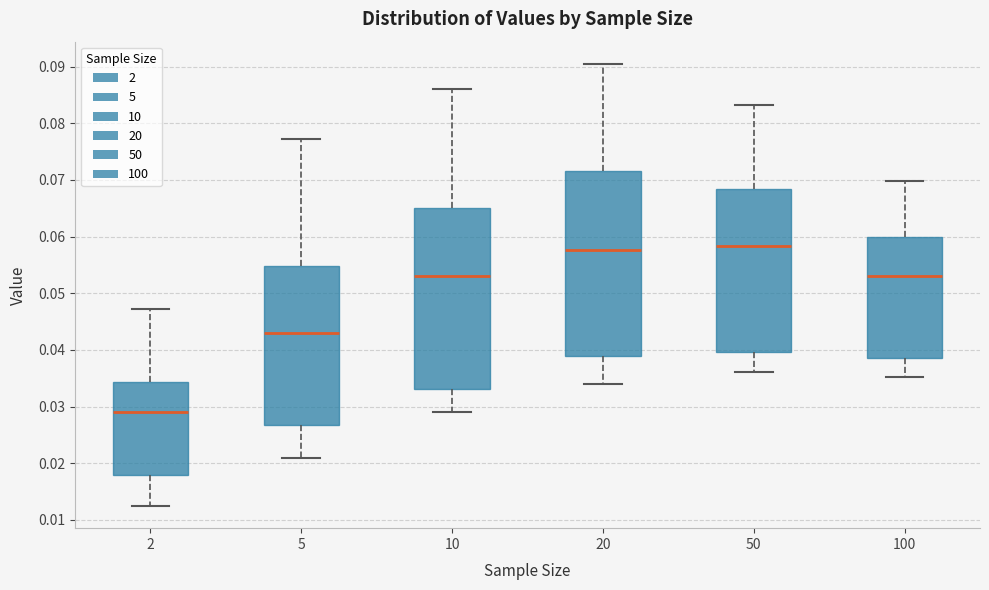

Reading left to right, read every box against the y-axis: the position of its median line, the range the box covers, and the ends of its whiskers. The values are not printed on the chart, so give them approximately, as read against the axis.

2: median 0.029, box 0.018 to 0.034, whiskers 0.012 to 0.047
5: median 0.043, box 0.027 to 0.055, whiskers 0.021 to 0.077
10: median 0.053, box 0.033 to 0.065, whiskers 0.029 to 0.086
20: median 0.058, box 0.039 to 0.072, whiskers 0.034 to 0.090
50: median 0.058, box 0.040 to 0.068, whiskers 0.036 to 0.083
100: median 0.053, box 0.038 to 0.060, whiskers 0.035 to 0.070